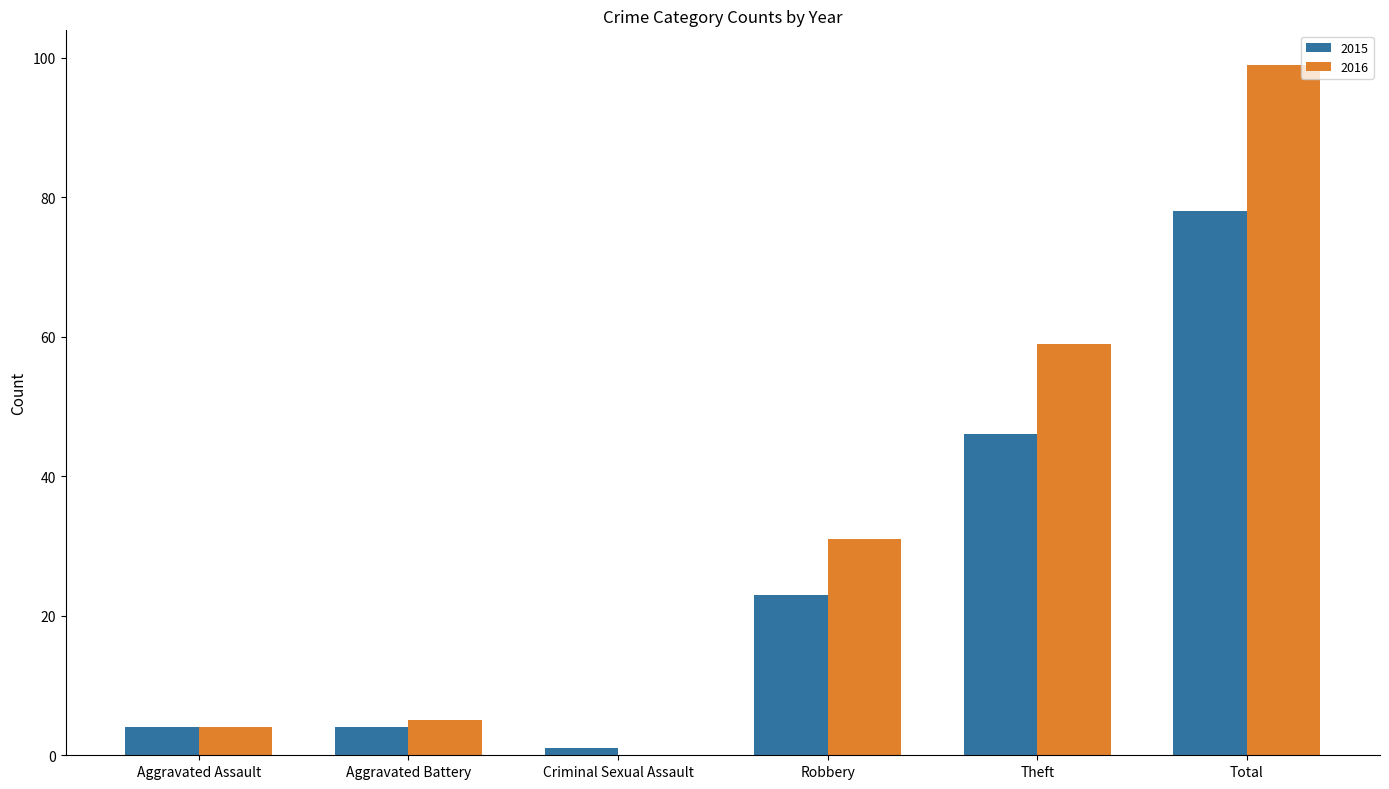

What is the greatest value displayed?

99